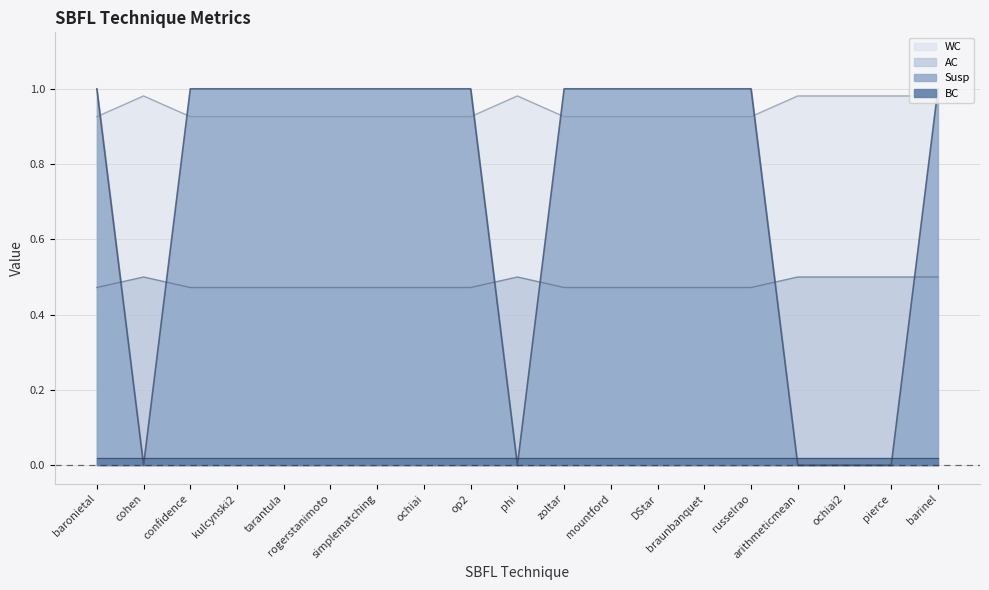

List the labels in order of WC value, smallest first.

baronietal, confidence, kulcynski2, tarantula, rogerstanimoto, simplematching, ochiai, op2, zoltar, mountford, DStar, braunbanquet, russelrao, cohen, phi, arithmeticmean, ochiai2, pierce, barinel